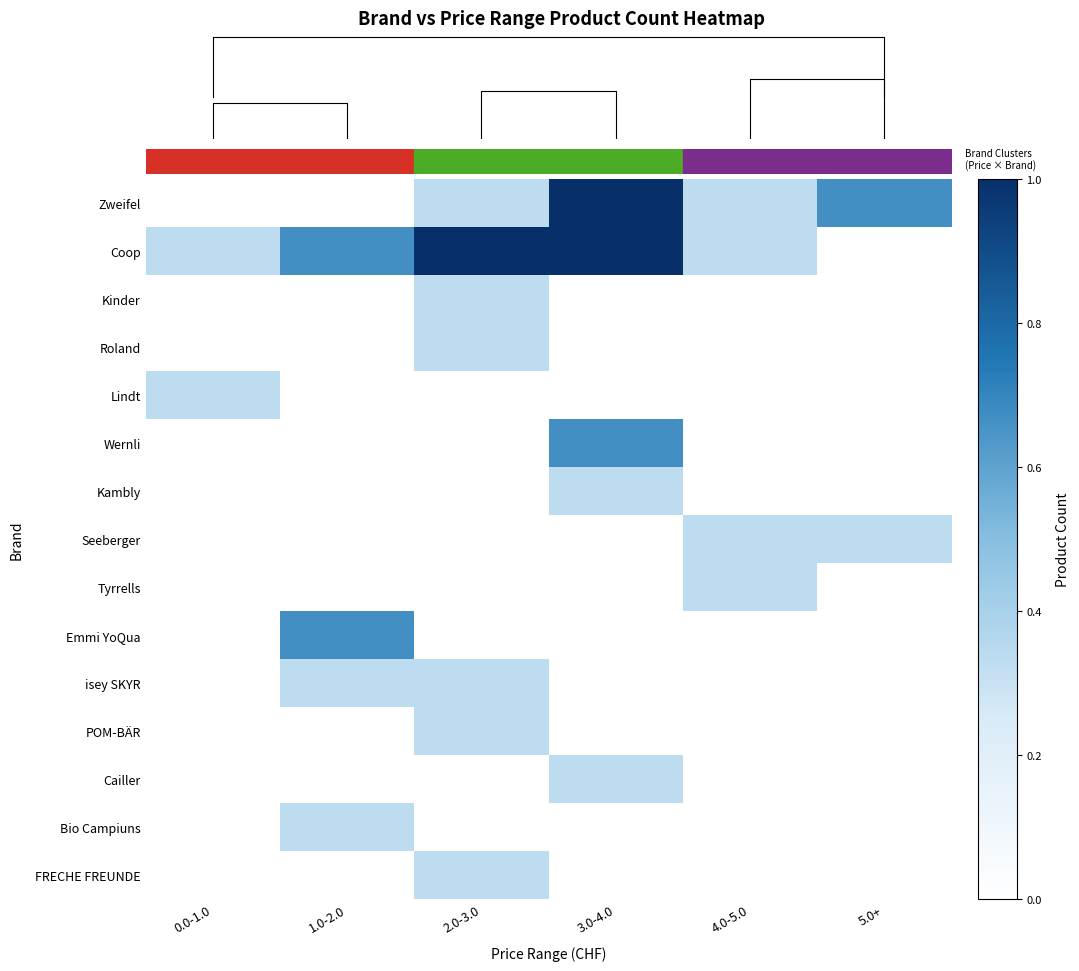

Is it true that Kinder equals 0.2 at 4.0-5.0?

False